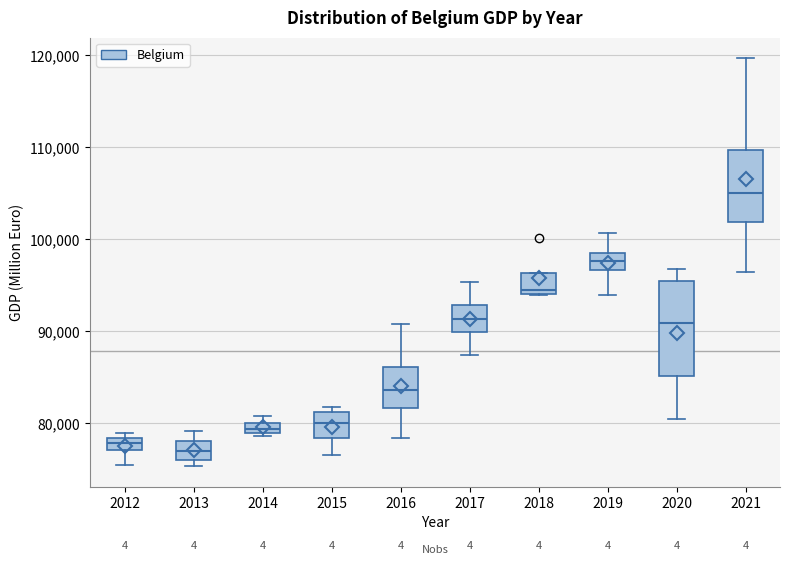

Which box has the highest median line?

2021